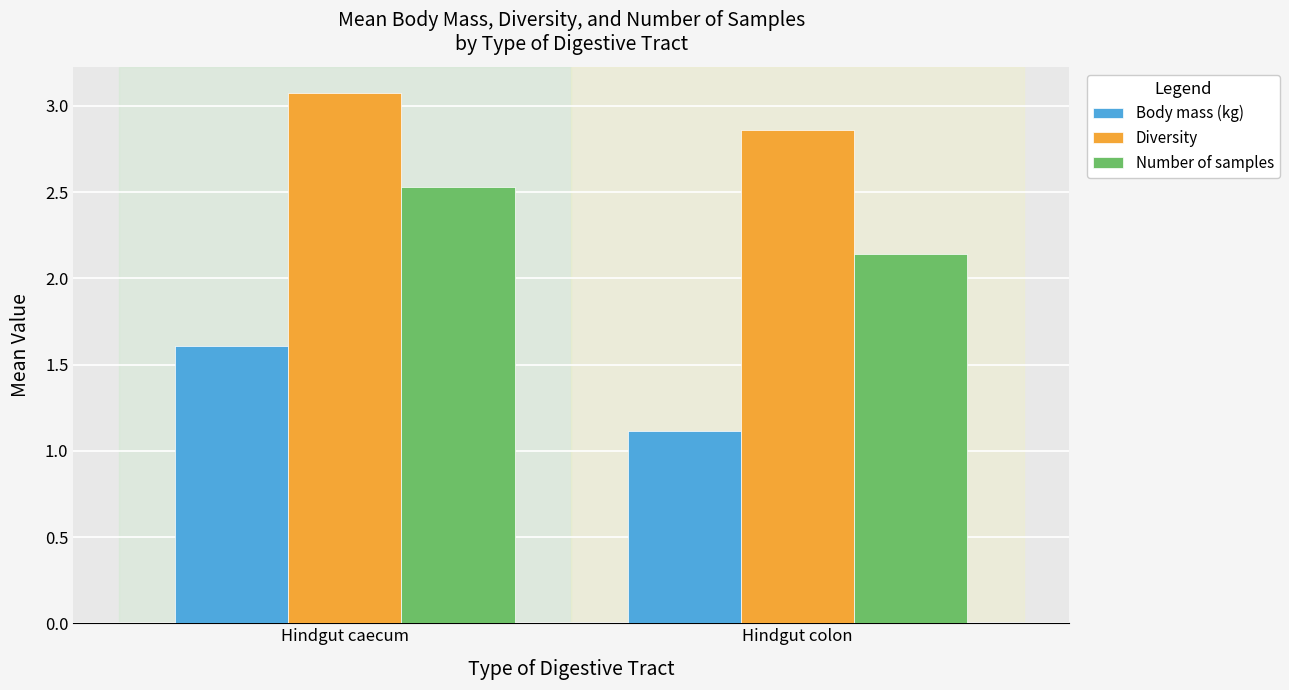

How many values in the Diversity series are below 3?

1